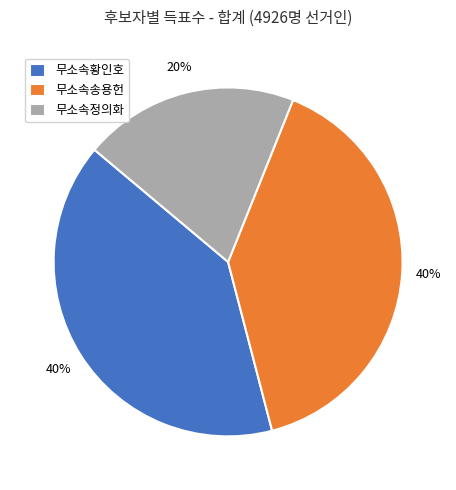

Which slice is the smallest?

무소속정의화